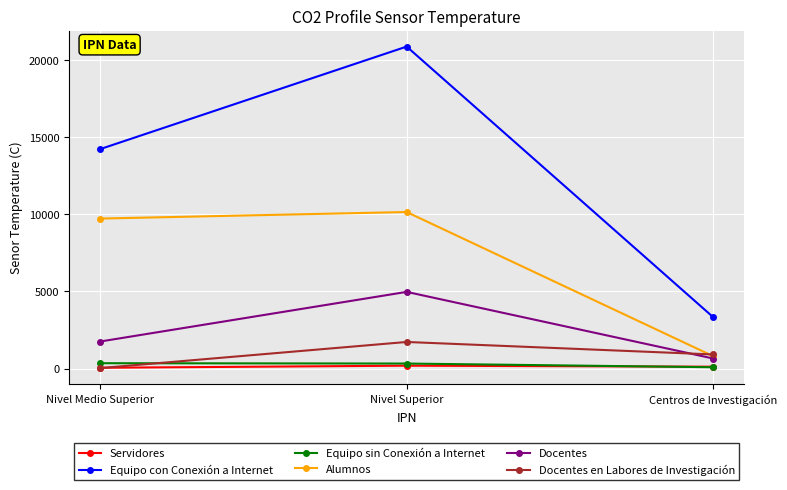

What is the value of the Equipo sin Conexión a Internet point at the 2nd from the left?

324